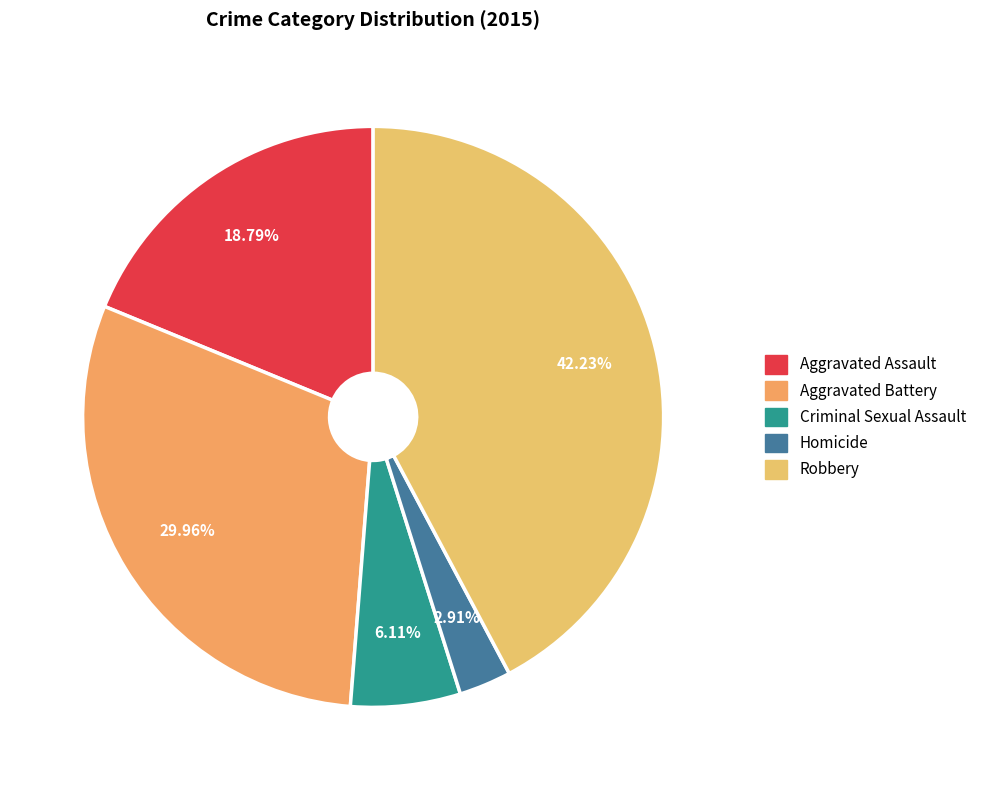

Do Homicide and Robbery together represent more than half of the pie?

No